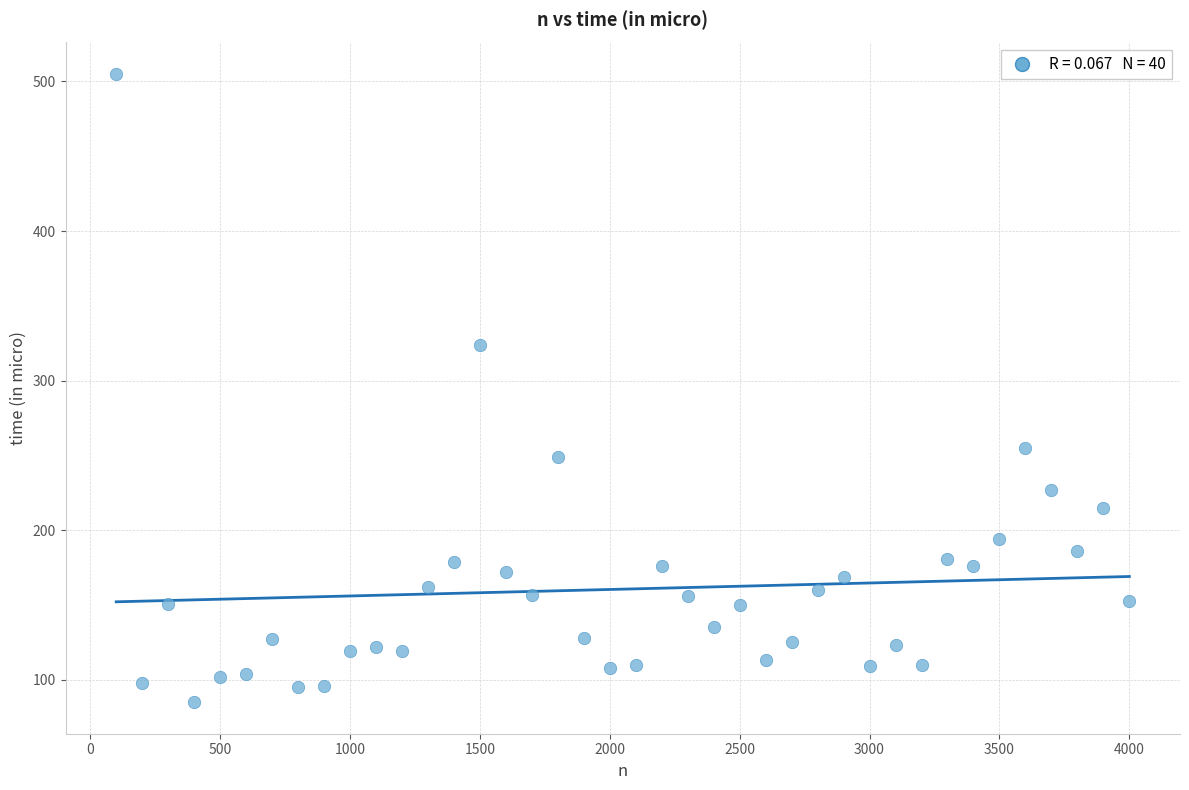

What is the range of X values (max minus min)?

3900